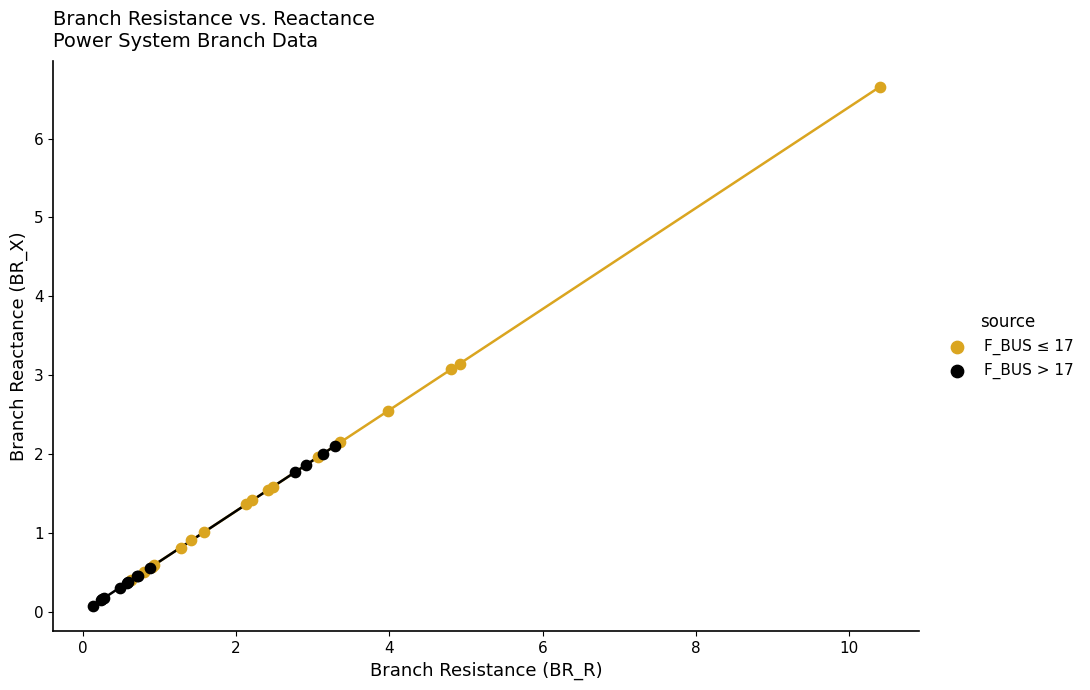

Which series has the widest spread of Y values?

F_BUS ≤ 17